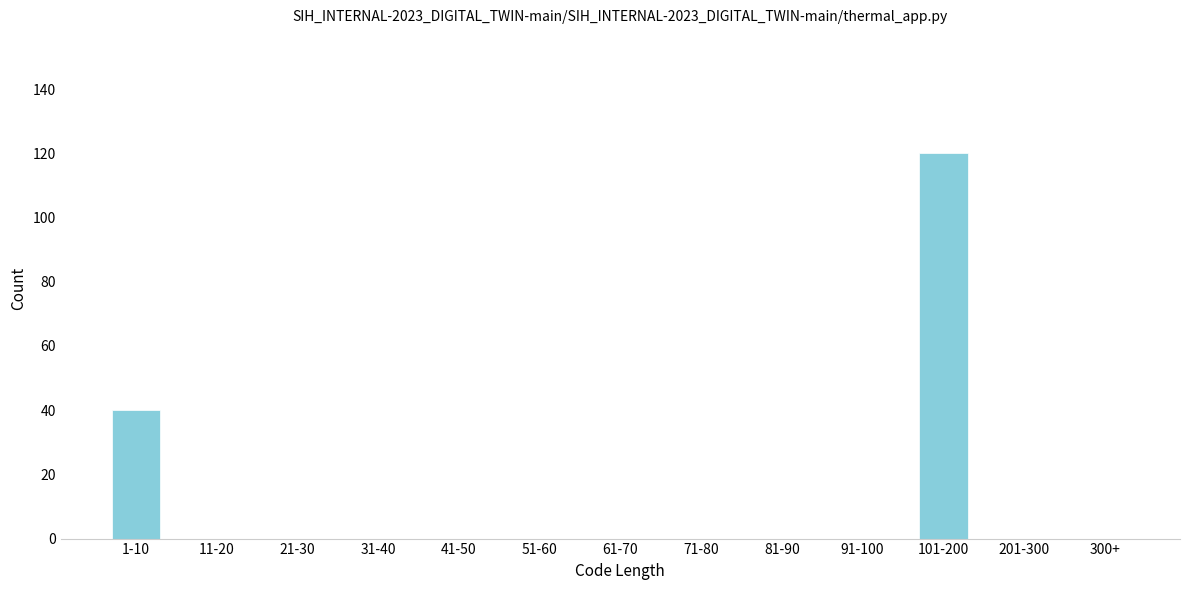

Reading left to right, transcribe all the data shown in this chart.

1-10=40	11-20=0	21-30=0	31-40=0	41-50=0	51-60=0	61-70=0	71-80=0	81-90=0	91-100=0	101-200=120	201-300=0	300+=0